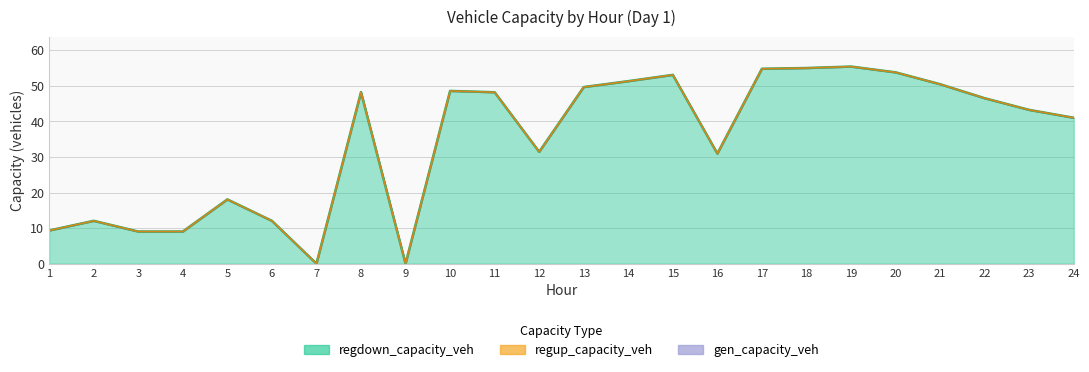

At which category does the chart reach its peak across all series?

19